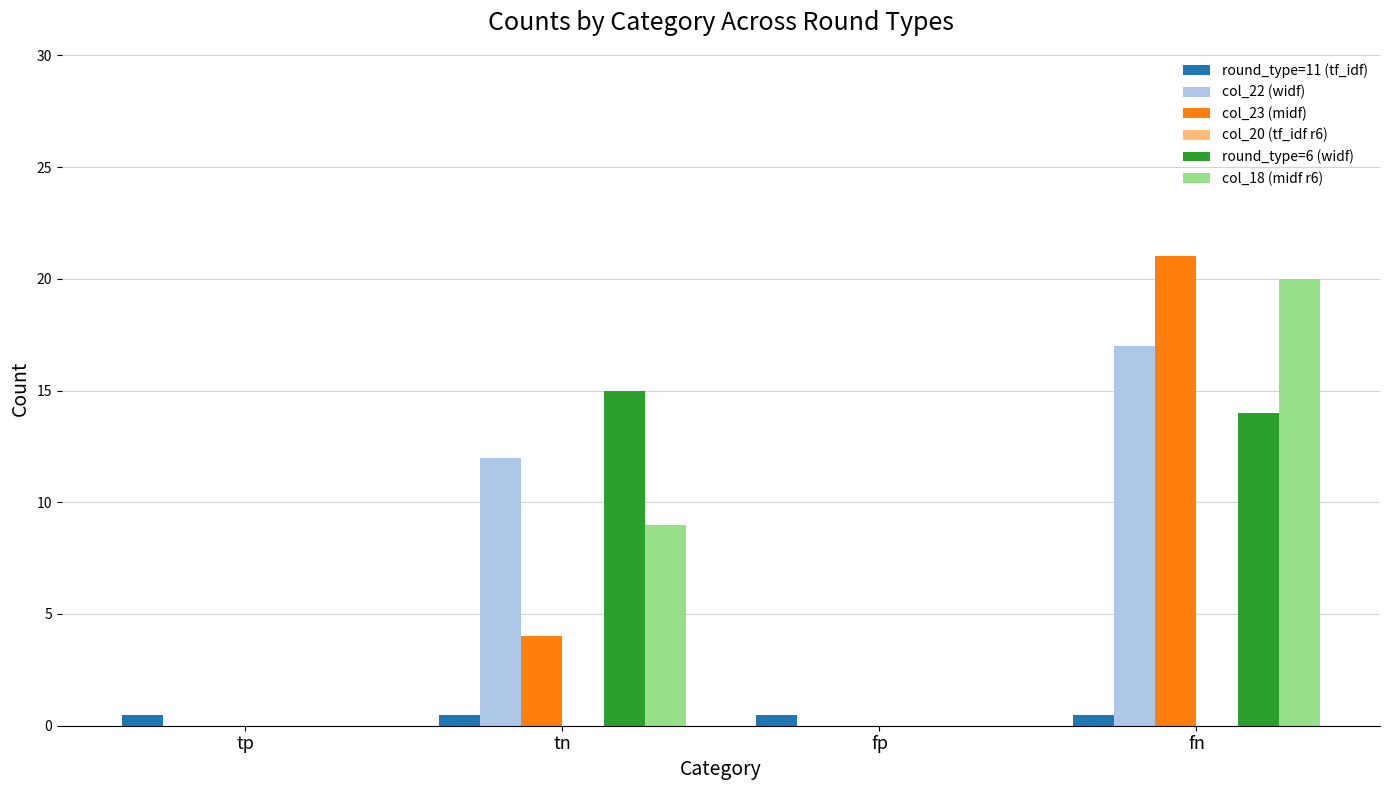

Reading left to right, transcribe all the data shown in this chart.

round_type=11 (tf_idf): tp=0.5	tn=0.5	fp=0.5	fn=0.5
col_22 (widf): tp=0.0	tn=12.0	fp=0.0	fn=17.0
col_23 (midf): tp=0.0	tn=4.0	fp=0.0	fn=21.0
round_type=6 (widf): tp=0.0	tn=15.0	fp=0.0	fn=14.0
col_18 (midf r6): tp=0.0	tn=9.0	fp=0.0	fn=20.0